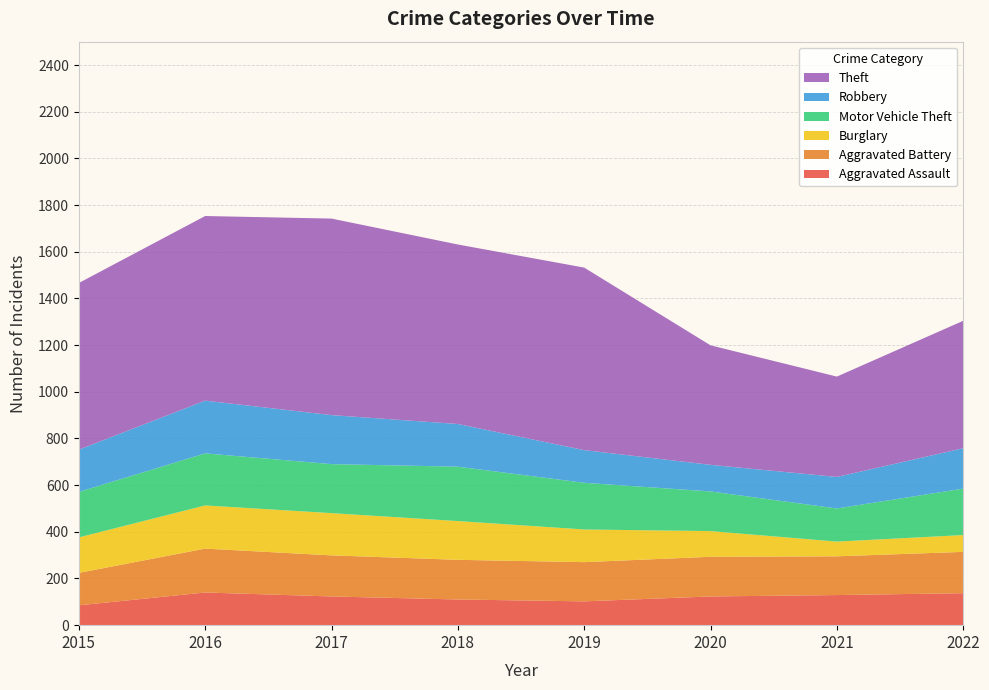

Reading left to right, what are all the values shown in this chart?

Aggravated Assault: 85	140	123	110	102	123	129	137
Aggravated Battery: 139	188	176	170	168	170	166	177
Burglary: 152	185	181	166	140	110	63	72
Motor Vehicle Theft: 195	223	210	233	200	170	142	199
Robbery: 181	226	210	183	140	114	135	173
Theft: 714	791	842	769	782	512	430	546